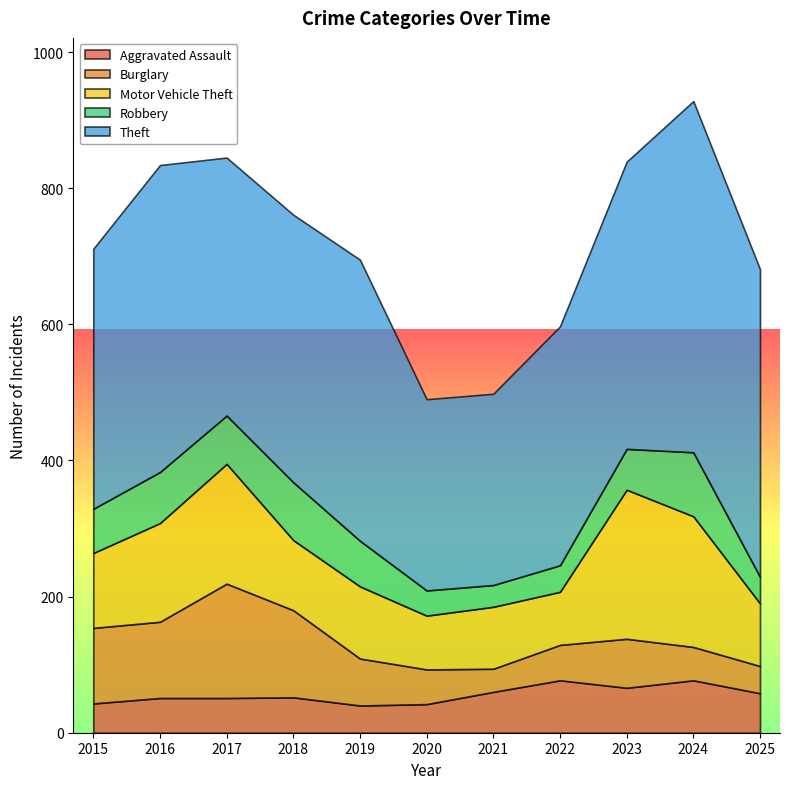

Rank the series at 2022 from highest to lowest value.

Theft, Motor Vehicle Theft, Aggravated Assault, Burglary, Robbery